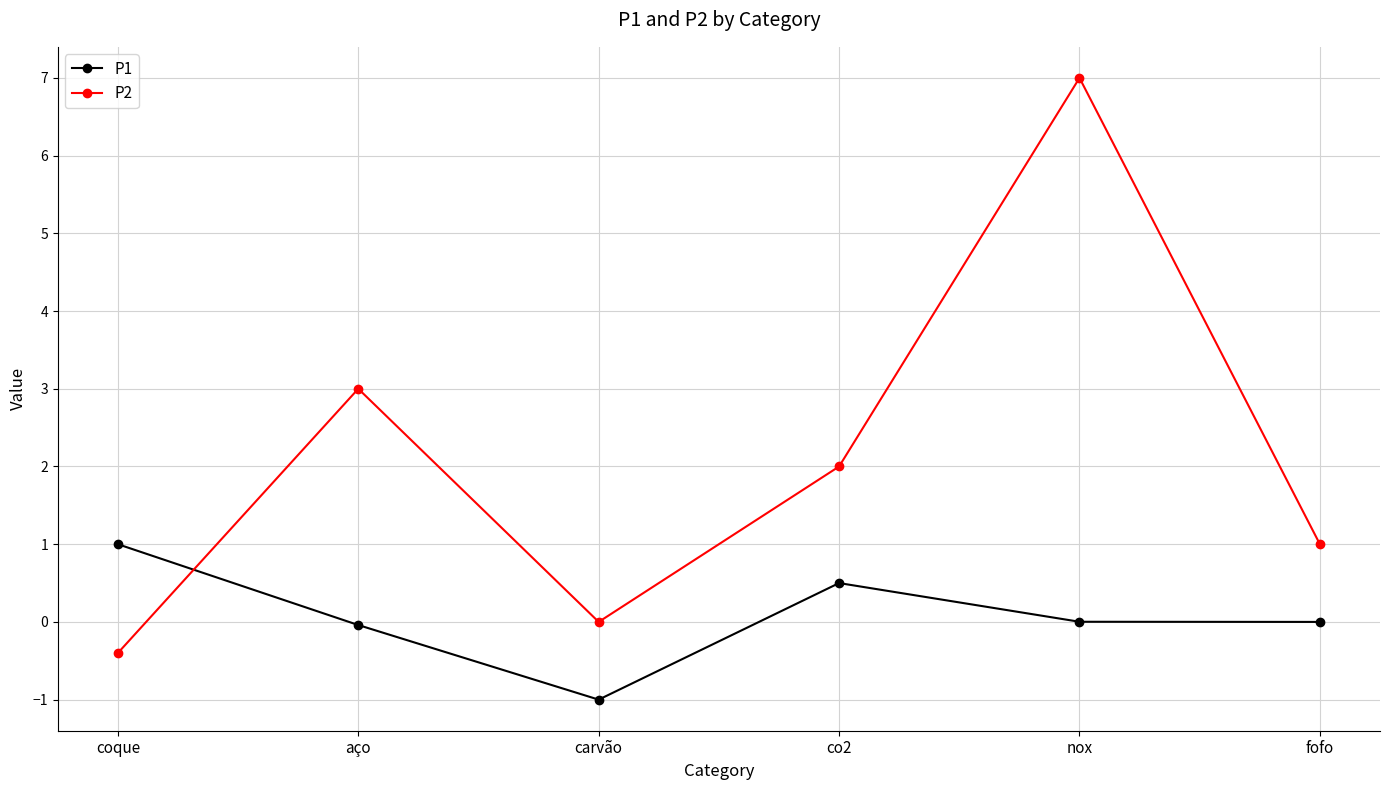

How many lines are shown in the chart?

2